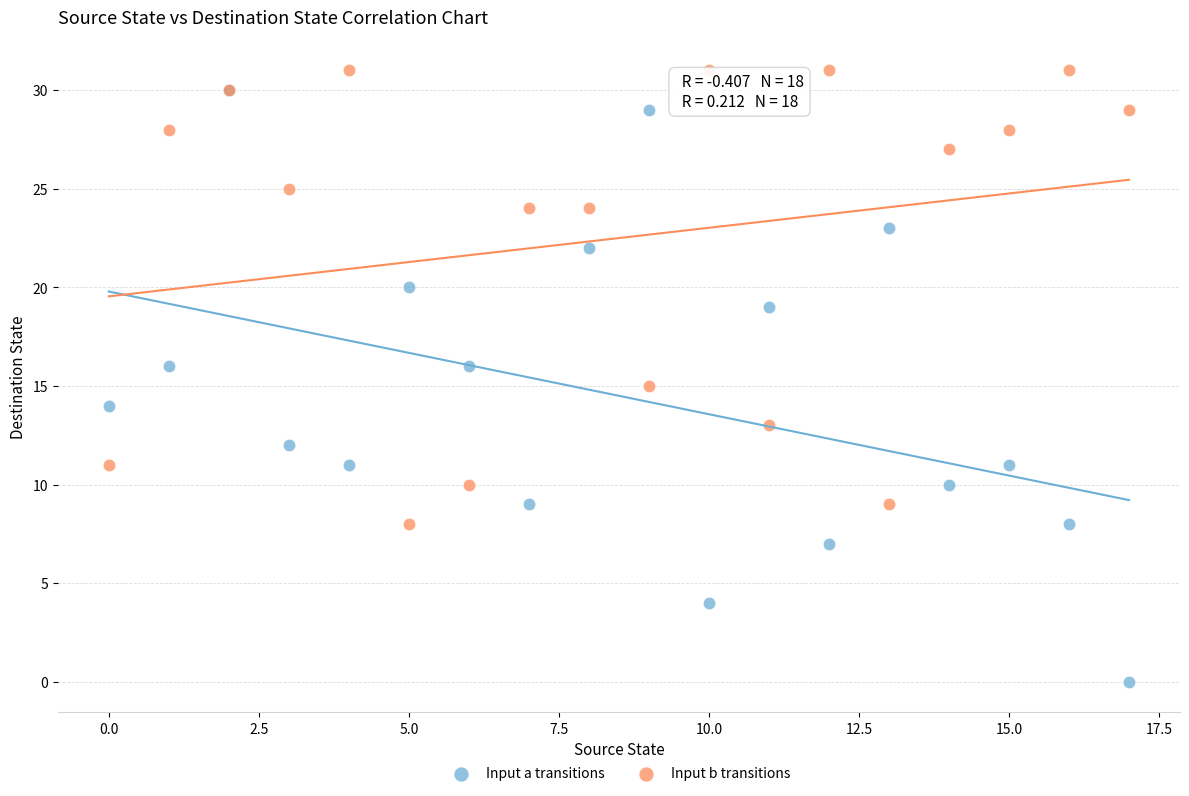

What are all the series names shown in the legend?

Input a transitions, Input b transitions